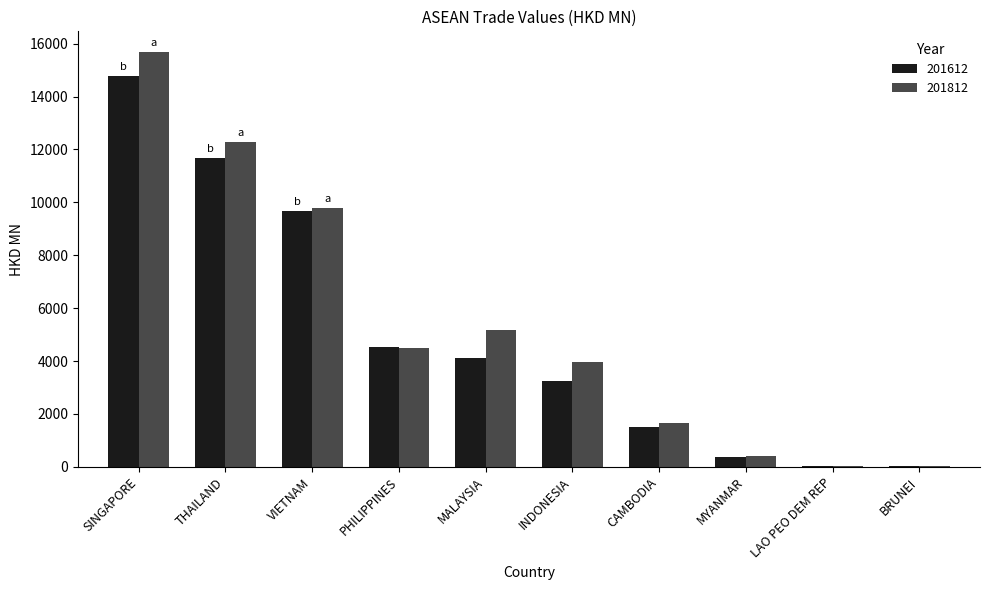

Between SINGAPORE and MALAYSIA, which series saw the biggest shift?

201612